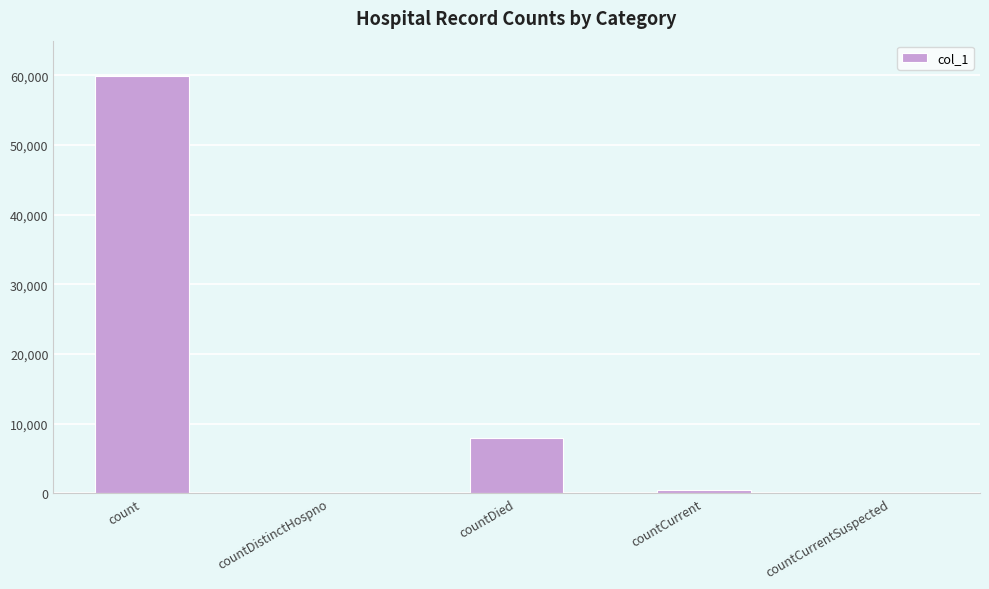

Which label corresponds to the largest value in the chart?

count